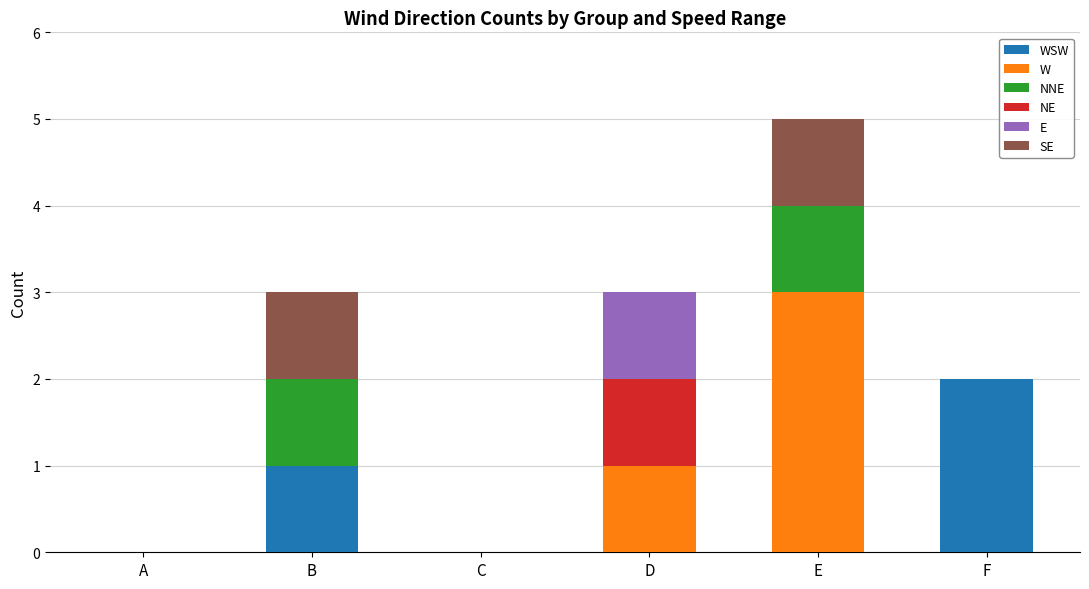

What is the total value across all series at D?

3